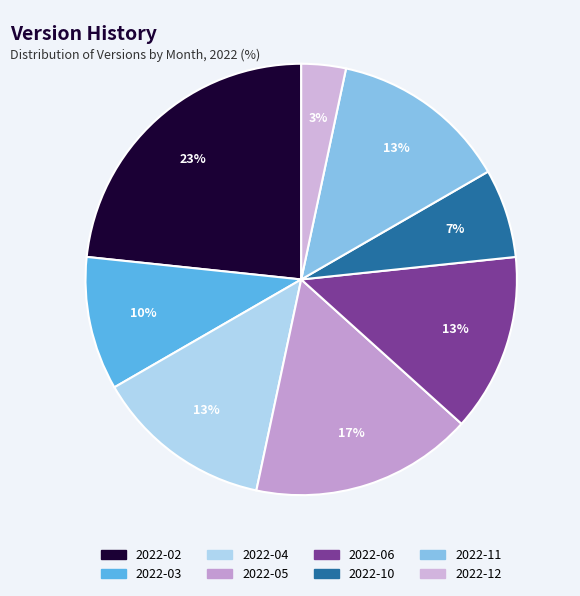

How many slices are in this pie chart?

8